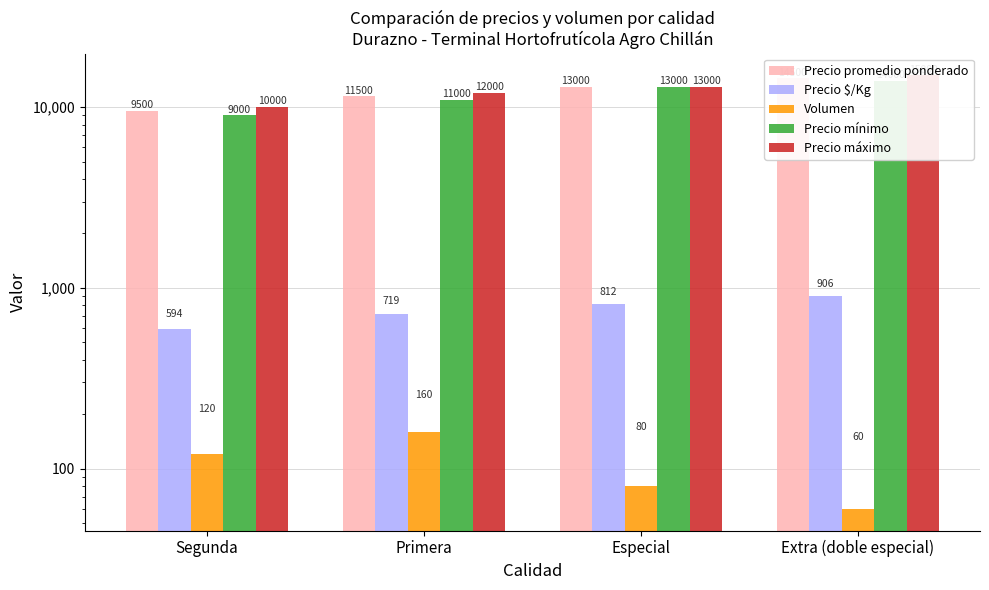

At which label does Precio máximo reach its minimum?

Segunda